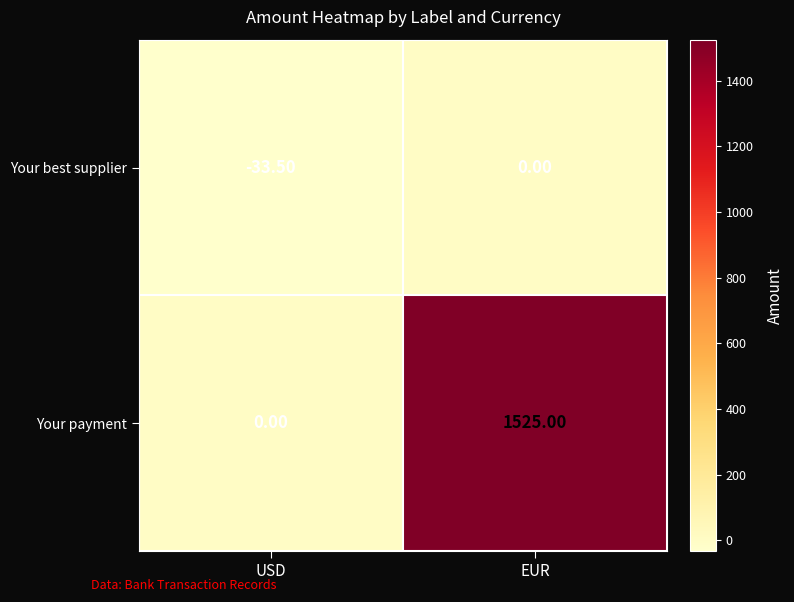

Which series has the widest spread of values?

Your payment